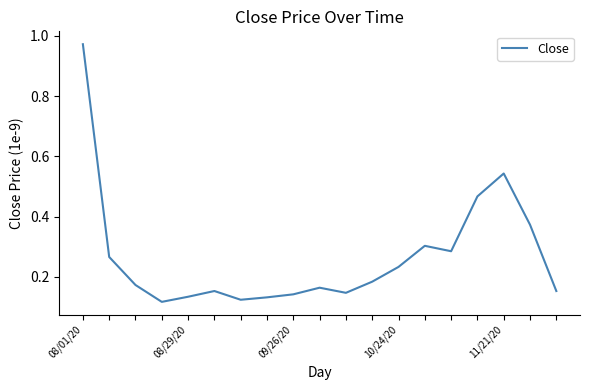

What is the difference between the maximum and minimum values?

0.9